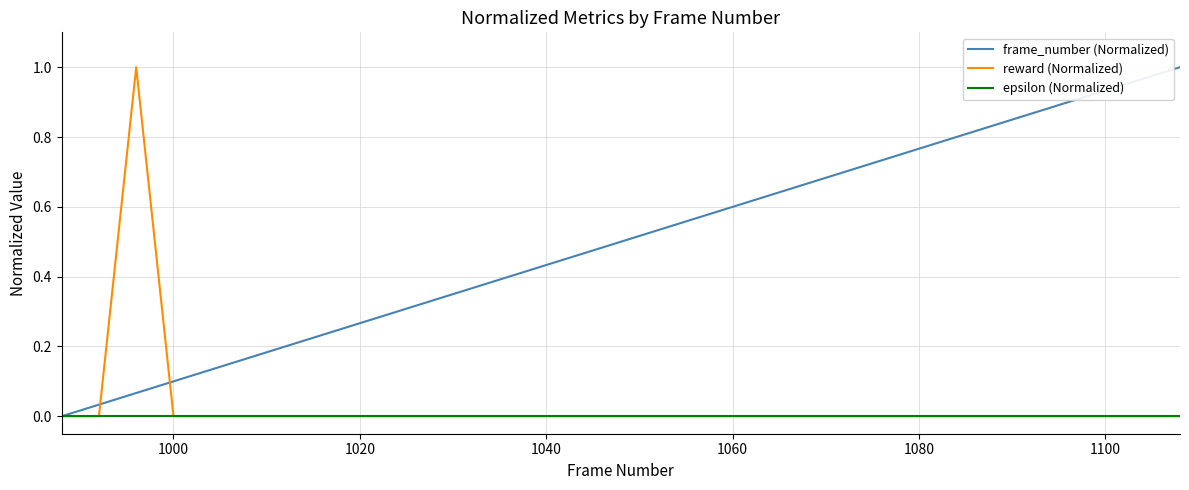

Does the chart display data point markers on the line(s)?

No